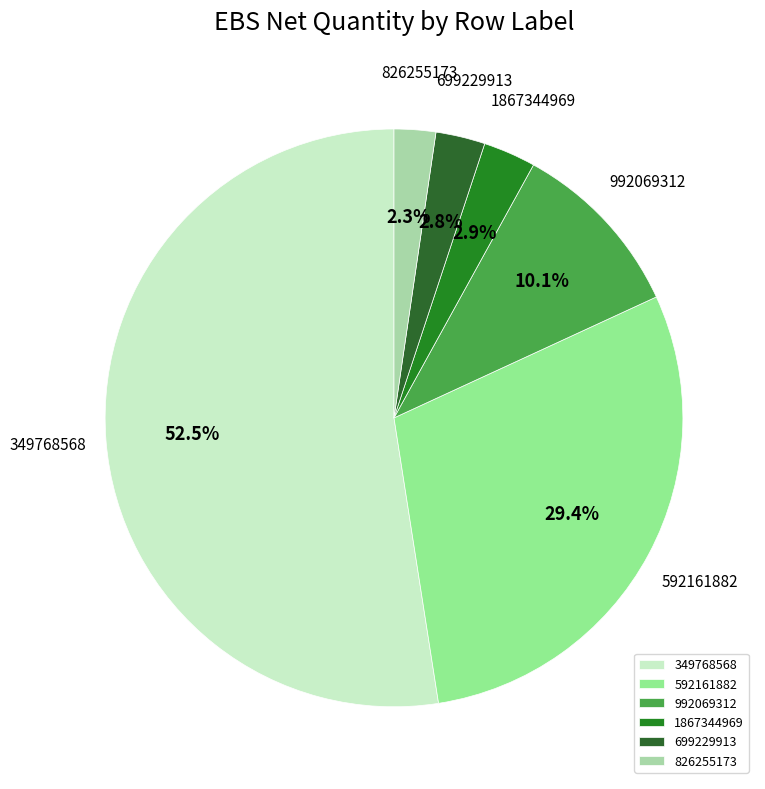

Does 349768568 represent more than half of the total?

Yes